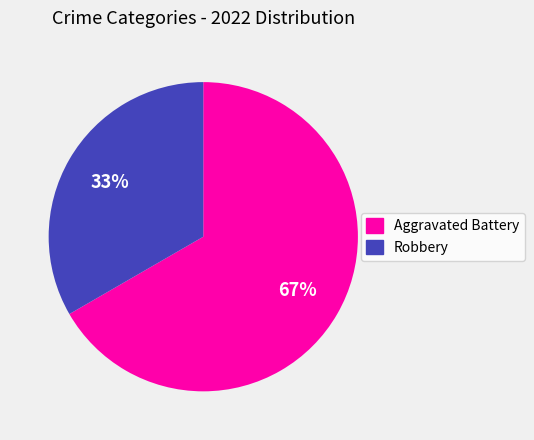

Is there a majority slice in this chart?

Yes